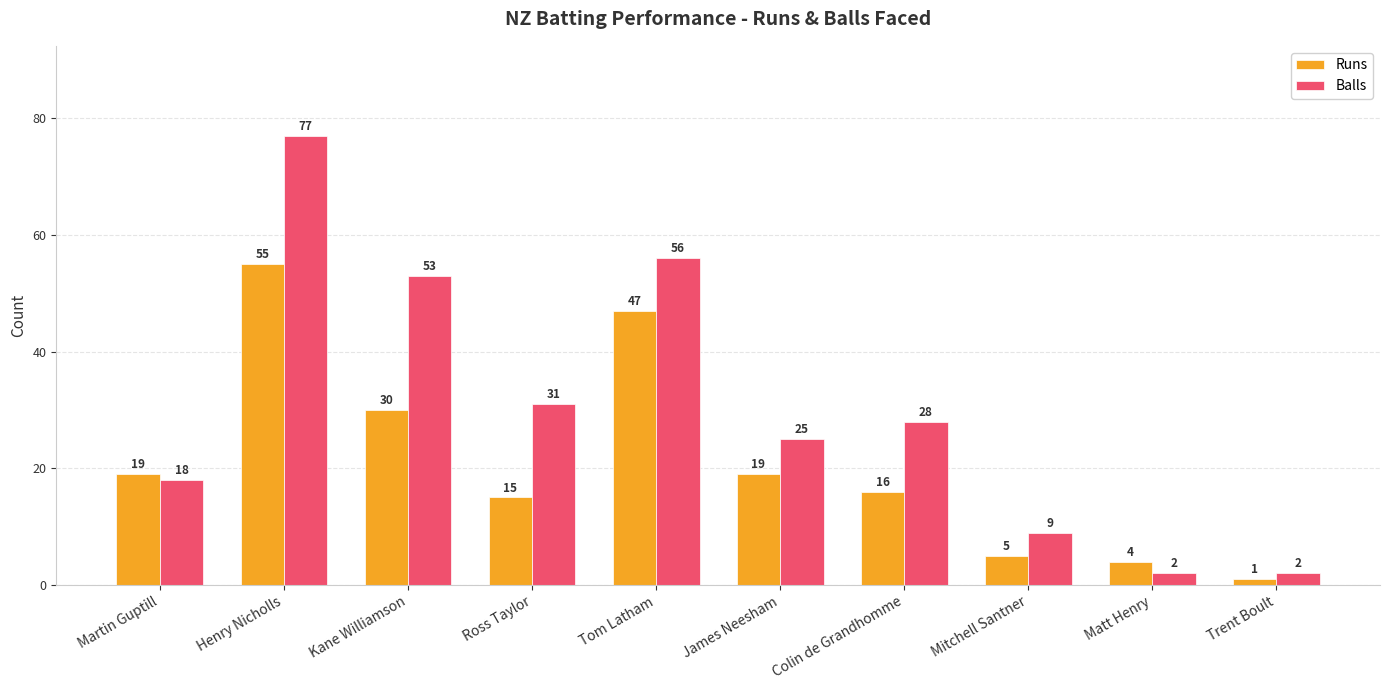

Reading left to right, transcribe all the data shown in this chart.

Runs: Martin Guptill=19	Henry Nicholls=55	Kane Williamson=30	Ross Taylor=15	Tom Latham=47	James Neesham=19	Colin de Grandhomme=16	Mitchell Santner=5	Matt Henry=4	Trent Boult=1
Balls: Martin Guptill=18	Henry Nicholls=77	Kane Williamson=53	Ross Taylor=31	Tom Latham=56	James Neesham=25	Colin de Grandhomme=28	Mitchell Santner=9	Matt Henry=2	Trent Boult=2